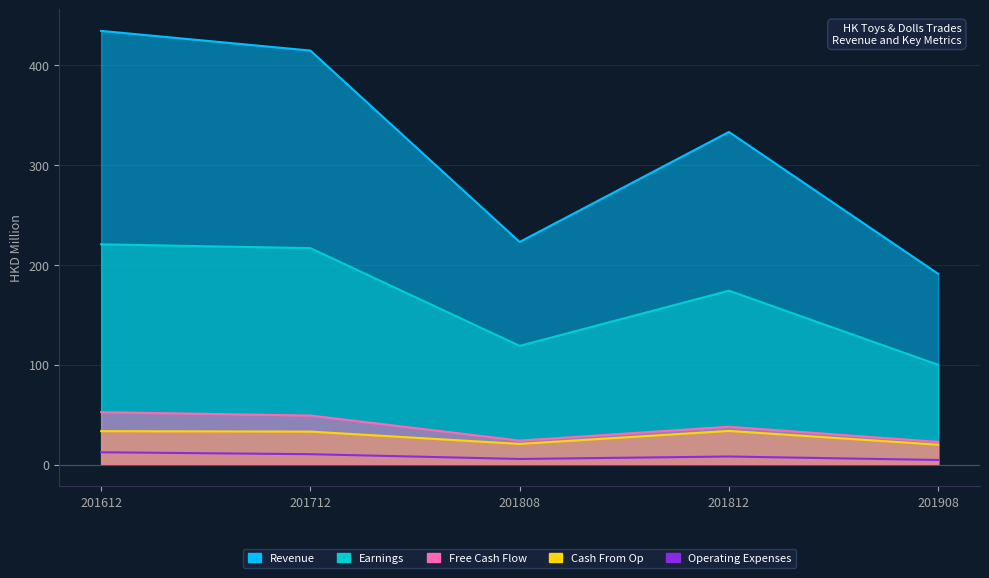

Which series has the widest spread of values?

Revenue